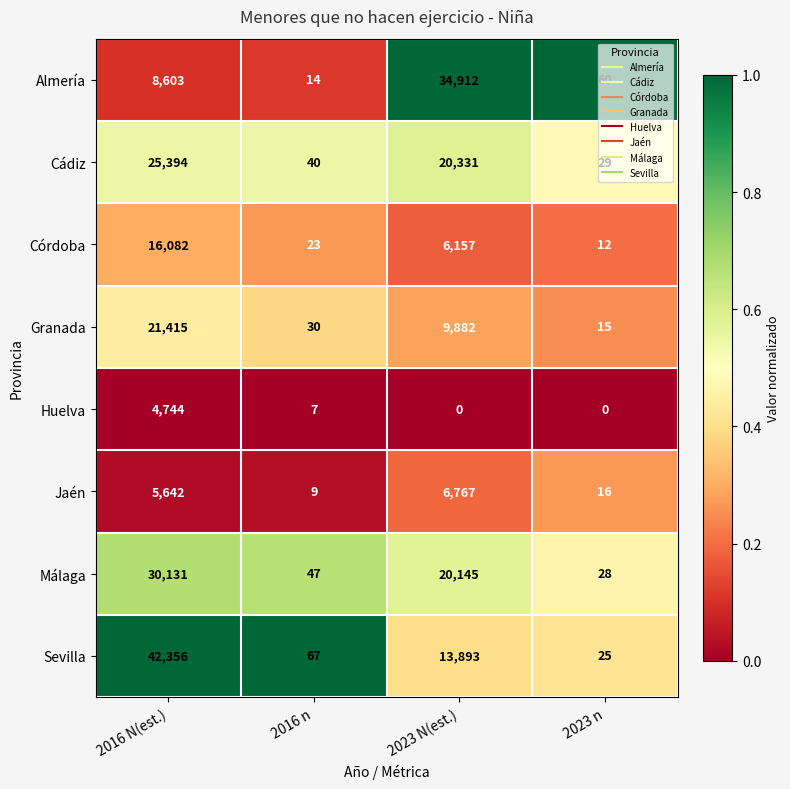

What is the maximum value shown in the chart?

42356